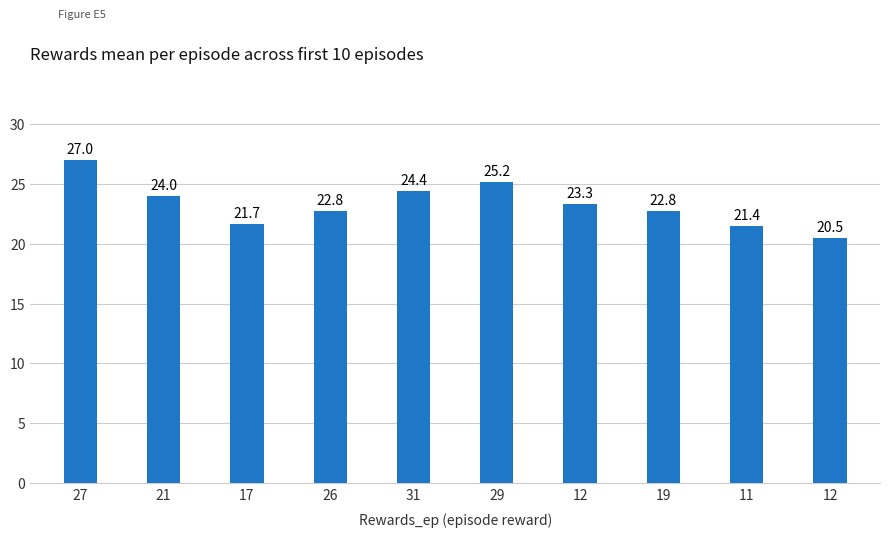

What is the minimum value shown in the chart?

20.5